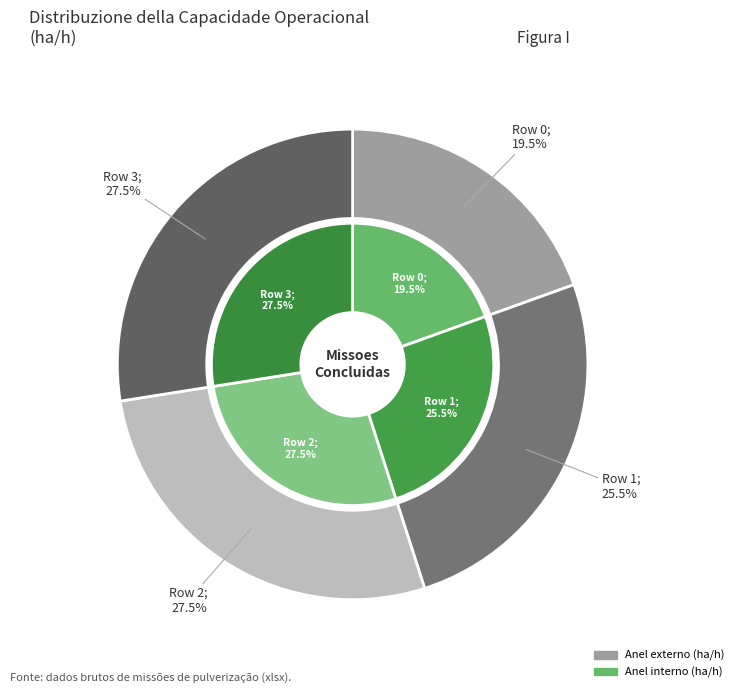

To the nearest percent, what is the average slice percentage?

25%